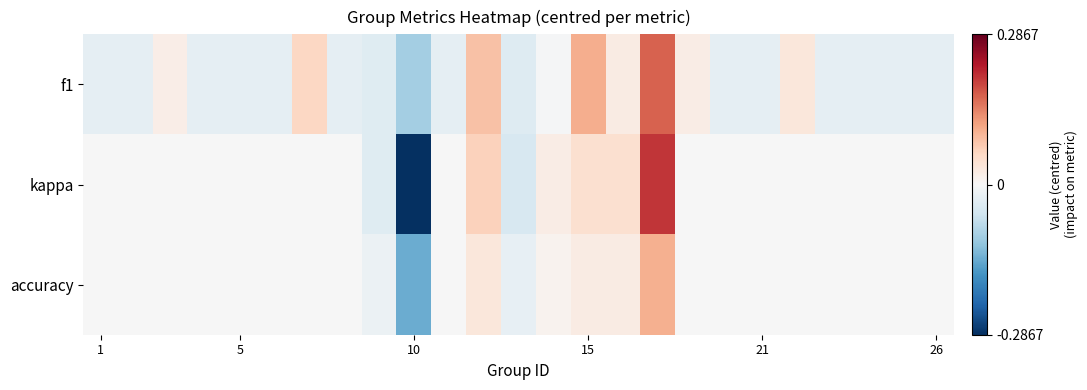

How many data points does each series have?

25